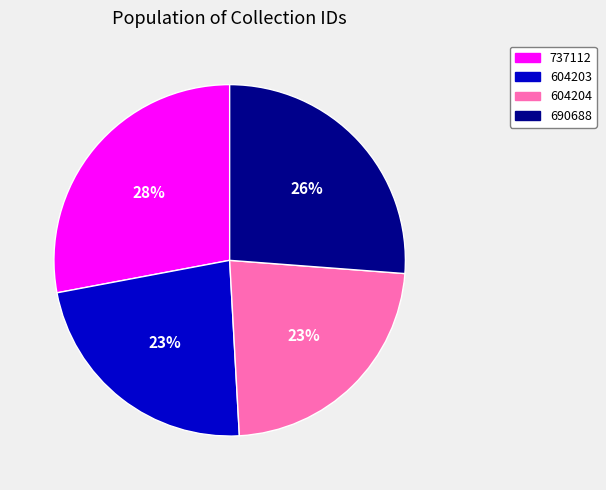

To the nearest percent, what is the average slice percentage?

25%